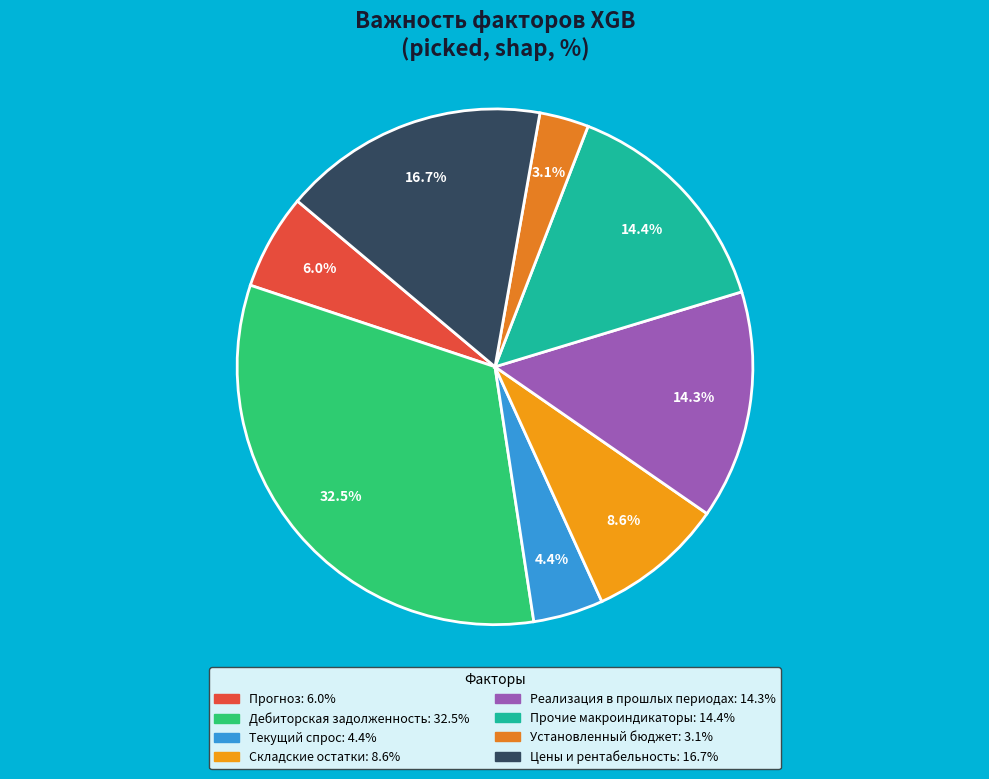

Combined, what portion of the pie is Прочие макроиндикаторы and Прогноз?

20.4%